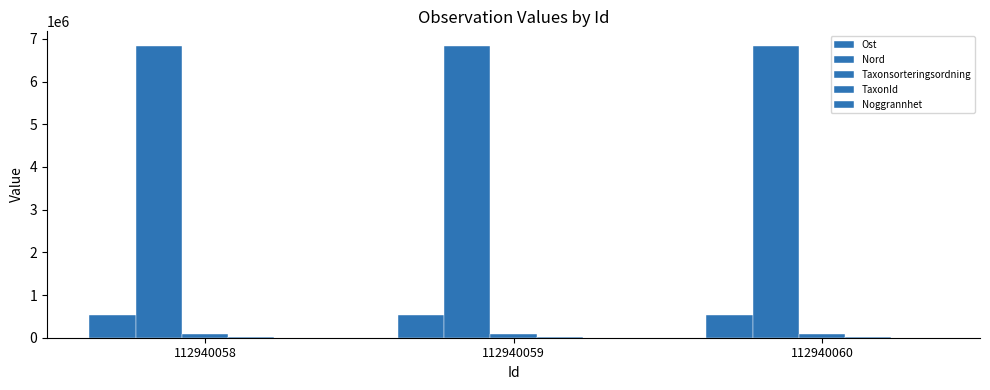

Which category has the highest value in the Ost series?

112940058